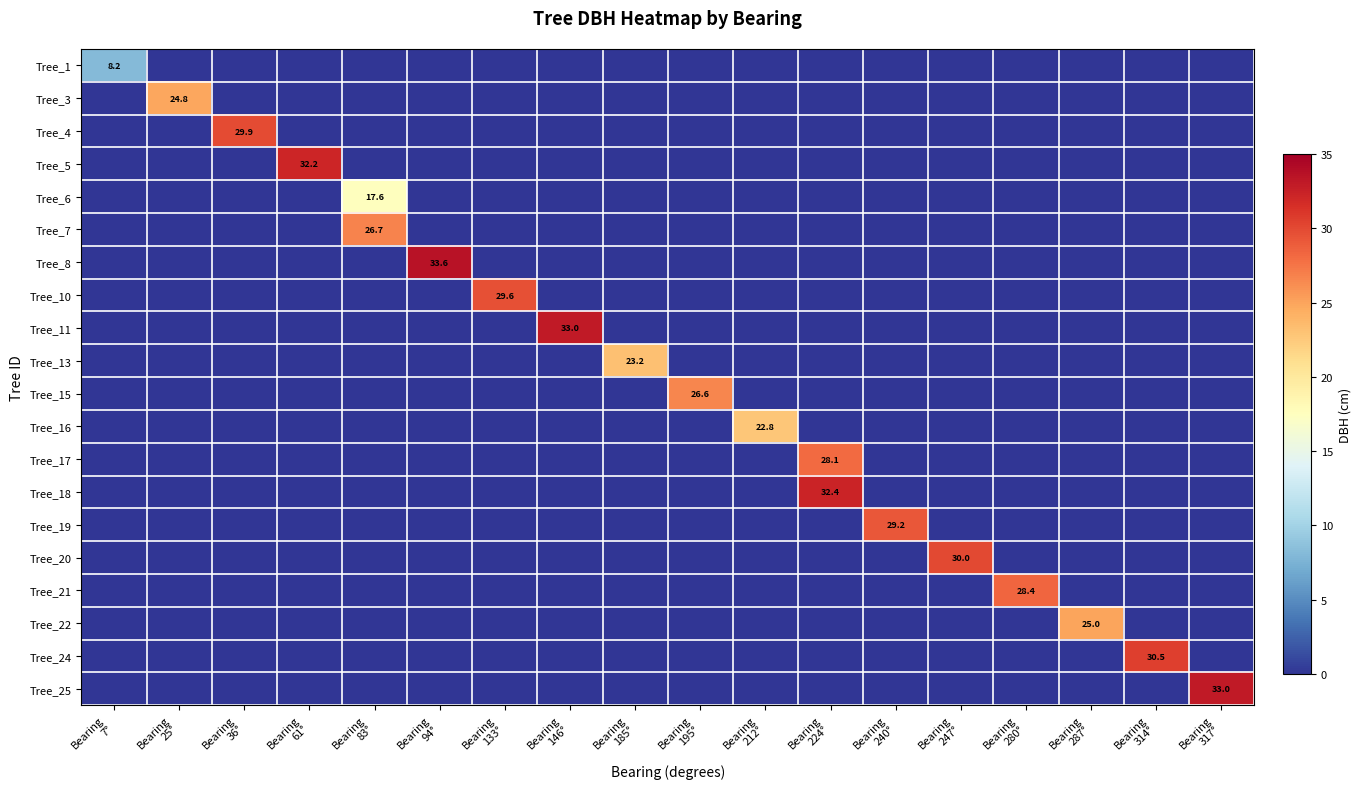

What is the difference between the maximum and minimum values in the Tree_22 series?

25.0